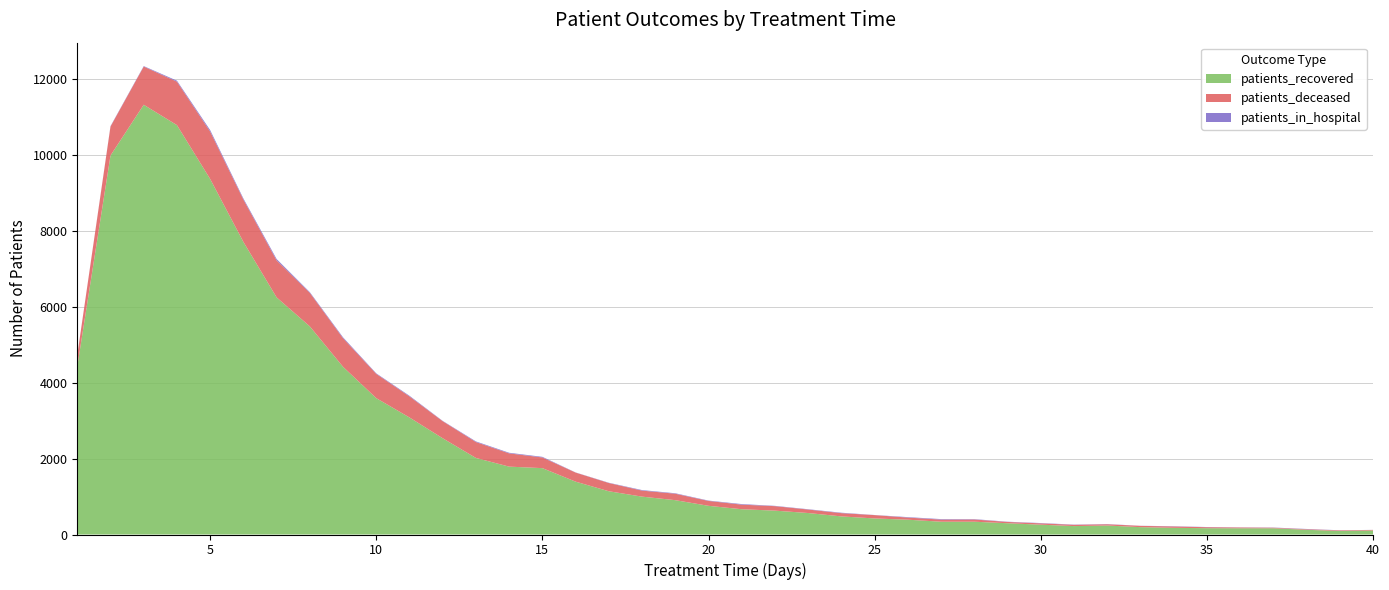

Reading left to right, list all the values displayed in this chart.

patients_recovered: 1=4426	2=9989	3=11327	4=10790	5=9370	6=7712	7=6249	8=5485	9=4419	10=3593	11=3084	12=2536	13=2017	14=1789	15=1749	16=1393	17=1140	18=998	19=905	20=756	21=666	22=629	23=566	24=477	25=423	26=390	27=337	28=337	29=297	30=259	31=222	32=237	33=194	34=176	35=166	36=164	37=164	38=124	39=93	40=106
patients_deceased: 1=300	2=764	3=1007	4=1146	5=1250	6=1116	7=976	8=884	9=754	10=640	11=555	12=450	13=420	14=349	15=282	16=239	17=217	18=159	19=170	20=129	21=121	22=118	23=92	24=86	25=88	26=56	27=56	28=59	29=34	30=35	31=33	32=33	33=34	34=36	35=26	36=21	37=15	38=15	39=16	40=15
patients_in_hospital: 1=1	2=10	3=12	4=25	5=38	6=28	7=35	8=18	9=23	10=14	11=17	12=8	13=16	14=16	15=16	16=4	17=7	18=14	19=12	20=9	21=15	22=8	23=8	24=11	25=3	26=12	27=13	28=9	29=6	30=8	31=6	32=5	33=2	34=6	35=5	36=3	37=5	38=7	39=3	40=1